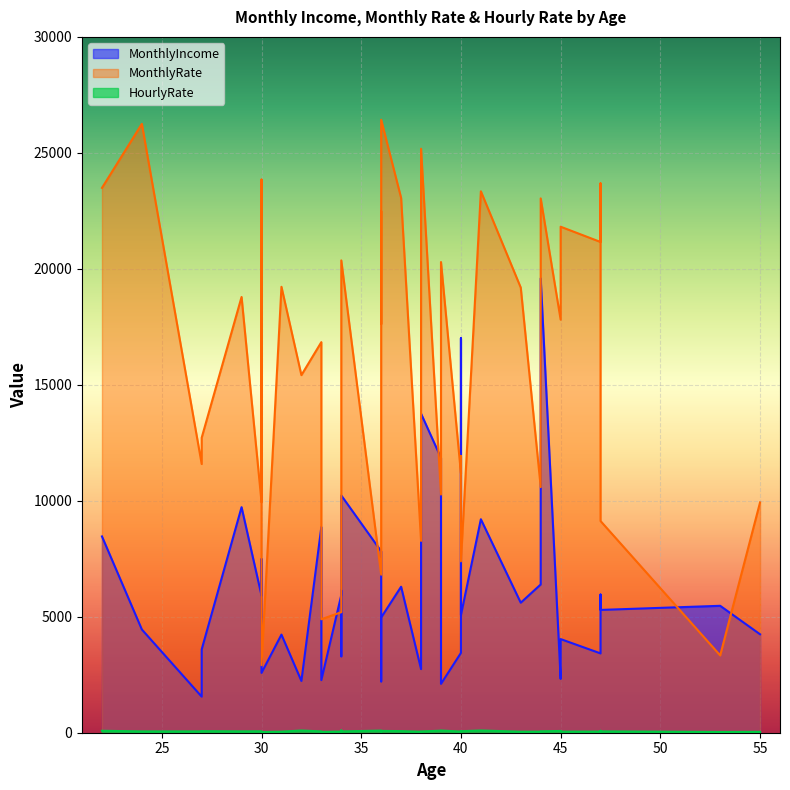

List the series in order of their peak value, lowest first.

HourlyRate, MonthlyIncome, MonthlyRate